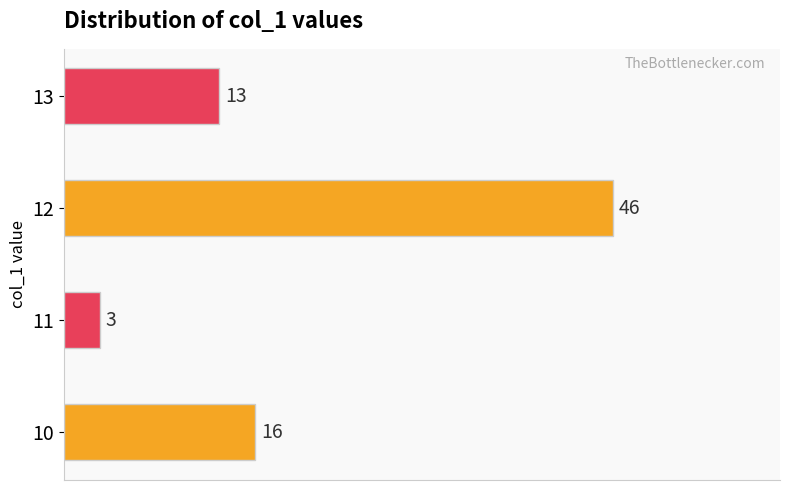

Reading top to bottom, extract all data points from this chart.

13	46	3	16